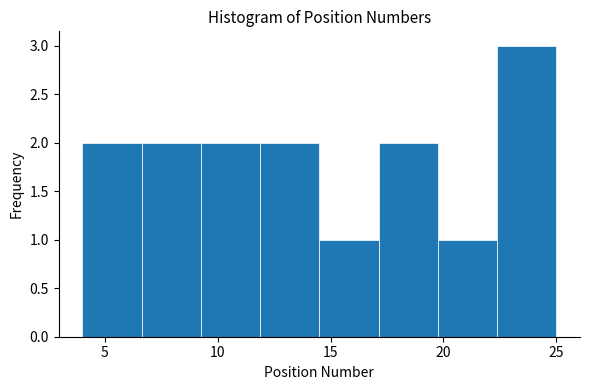

What is the height of the bar covering 22.5 to 25.0 on the x-axis? Neither the bar edges nor the heights are printed on the chart, so give them approximately, as read against the axes.

3